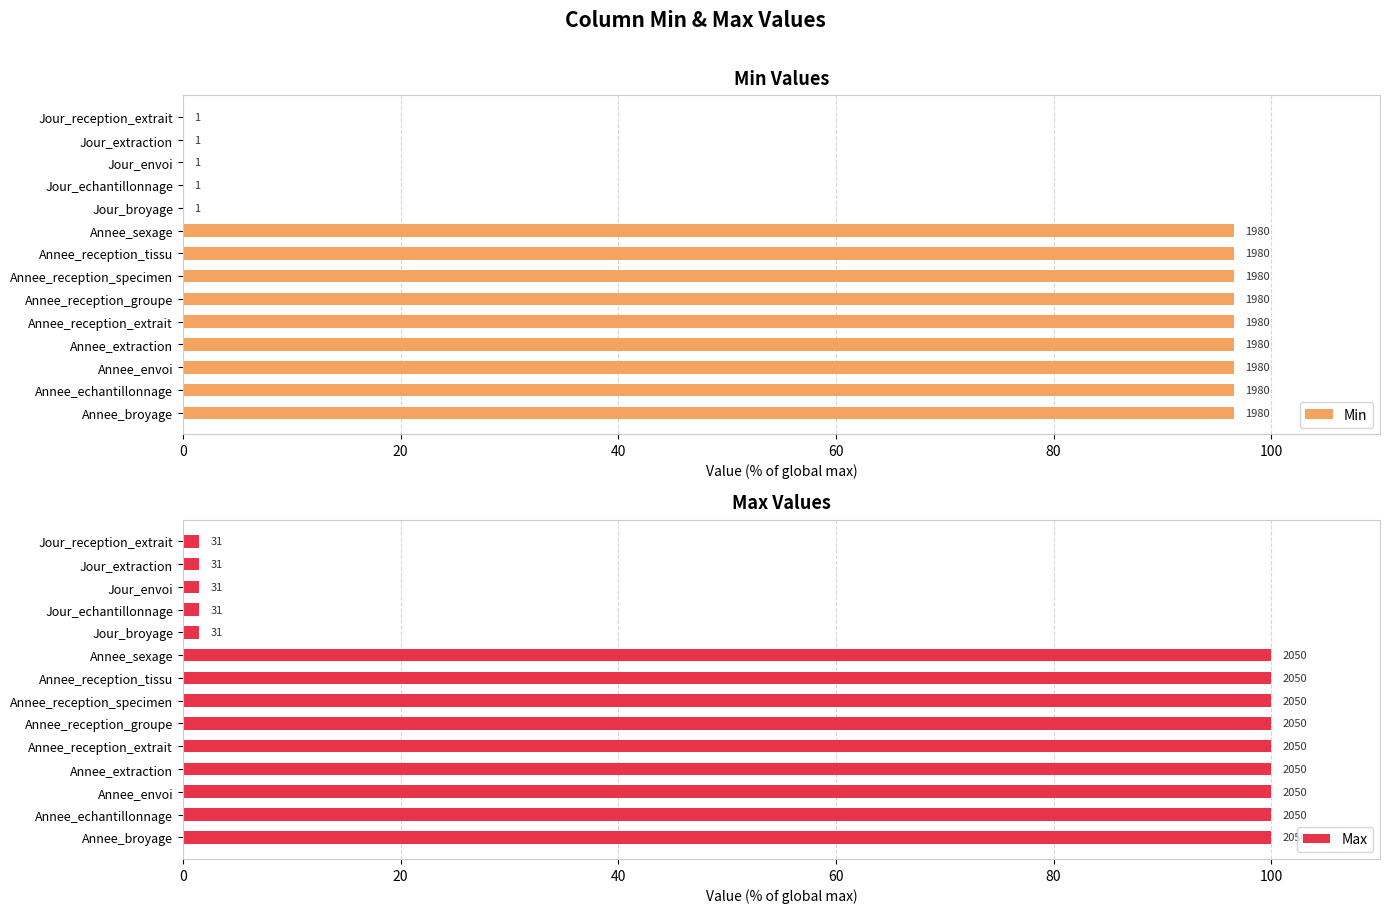

Is the value of Max at Annee_broyage greater than the value of Min at Jour_reception_extrait?

Yes